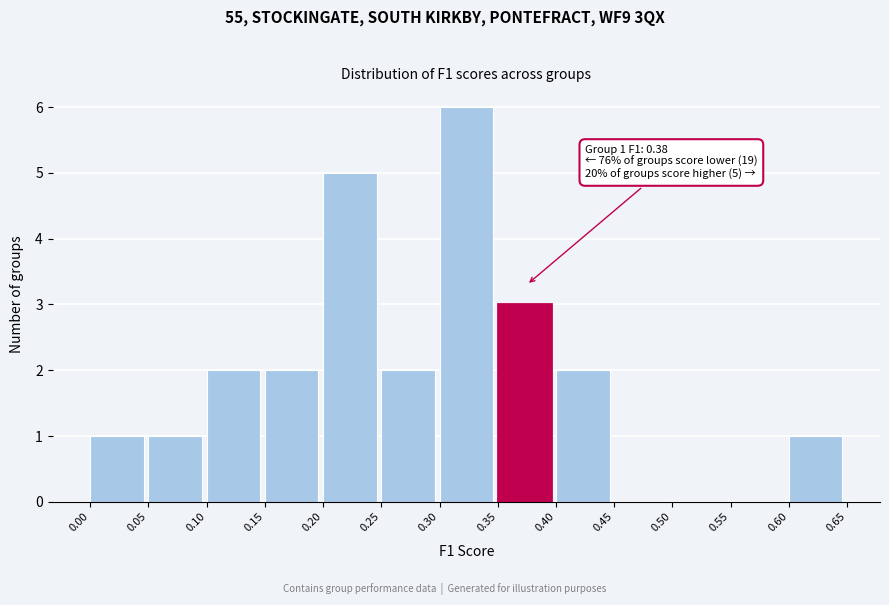

Over which range of the x-axis is the bar tallest?

0.30 to 0.35